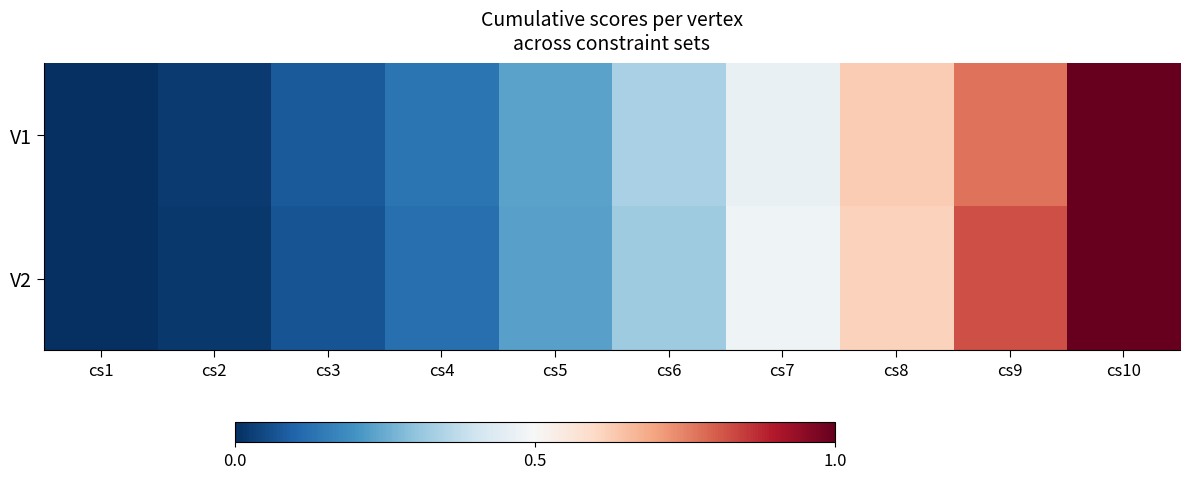

Rank the series by their maximum value, from lowest to highest.

V1, V2